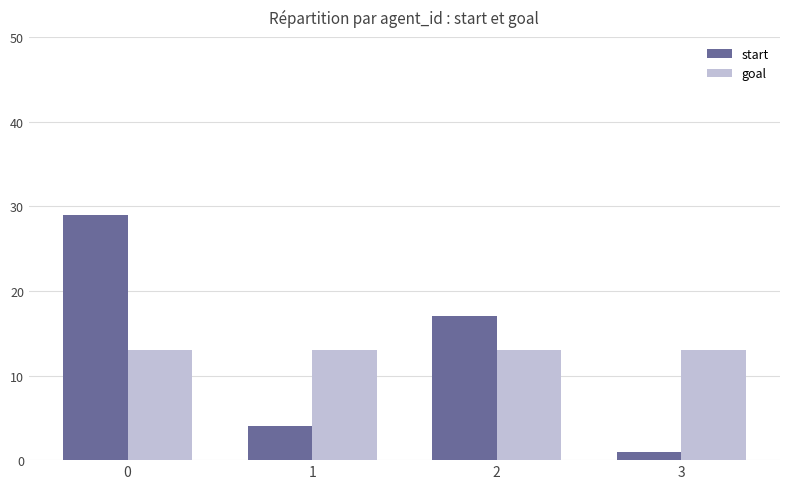

Reading left to right, what are all the values shown in this chart?

start: 29	4	17	1
goal: 13	13	13	13